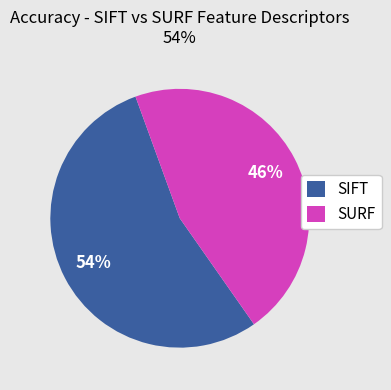

True or false: SURF accounts for 46% of the total.

True